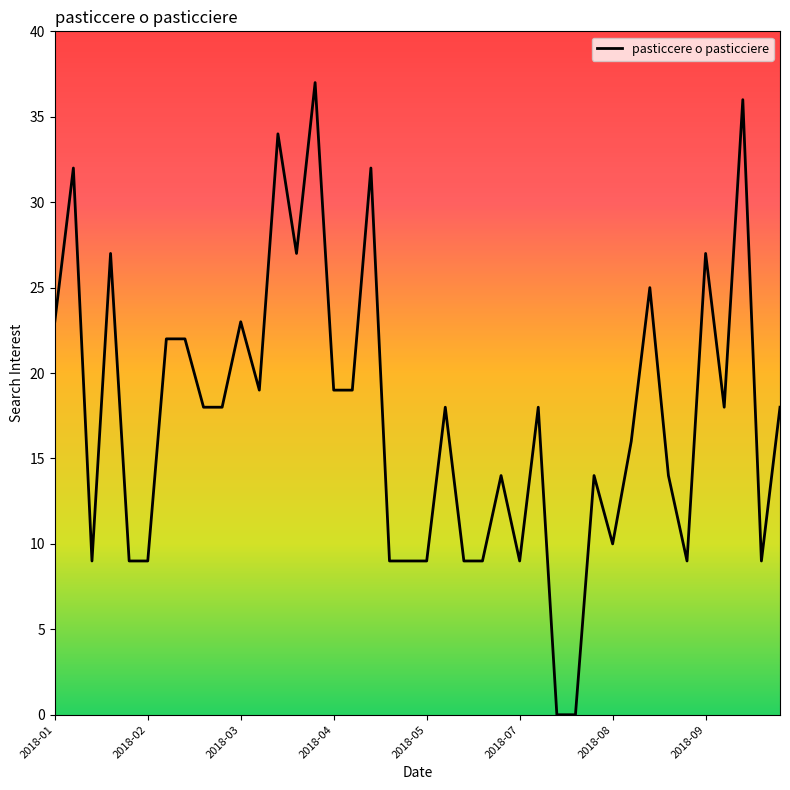

What is the difference between the maximum and minimum values?

37